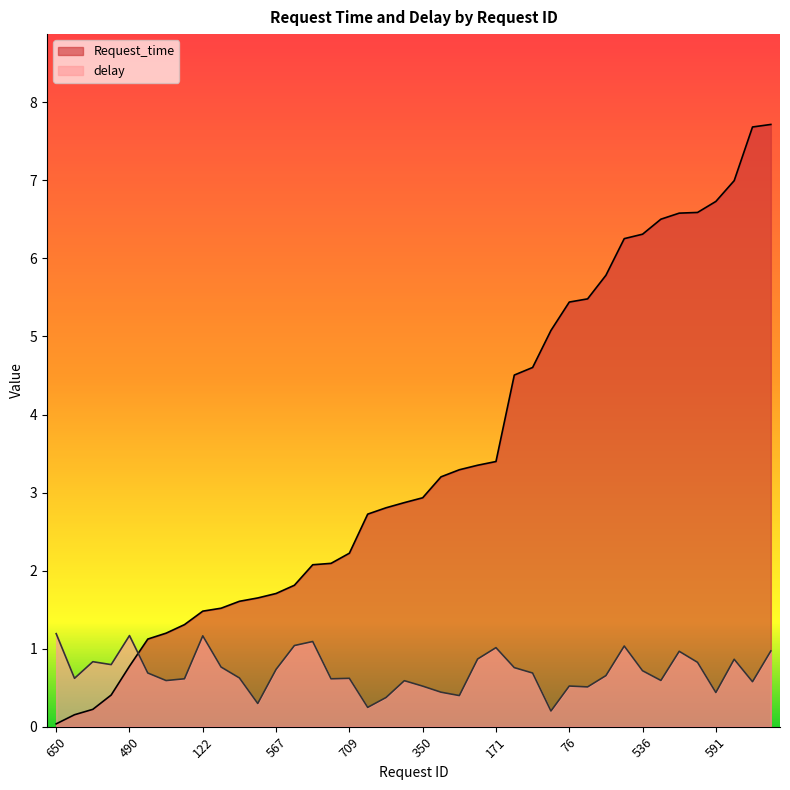

List the series in order of their peak value, lowest first.

delay, Request_time